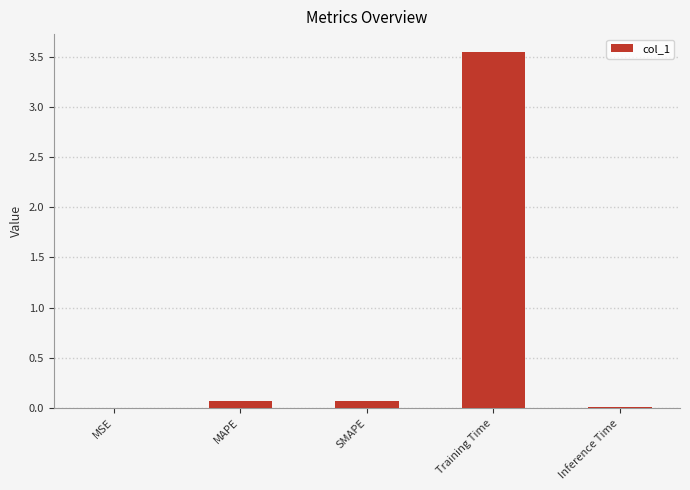

Which label corresponds to the largest value in the chart?

Training Time